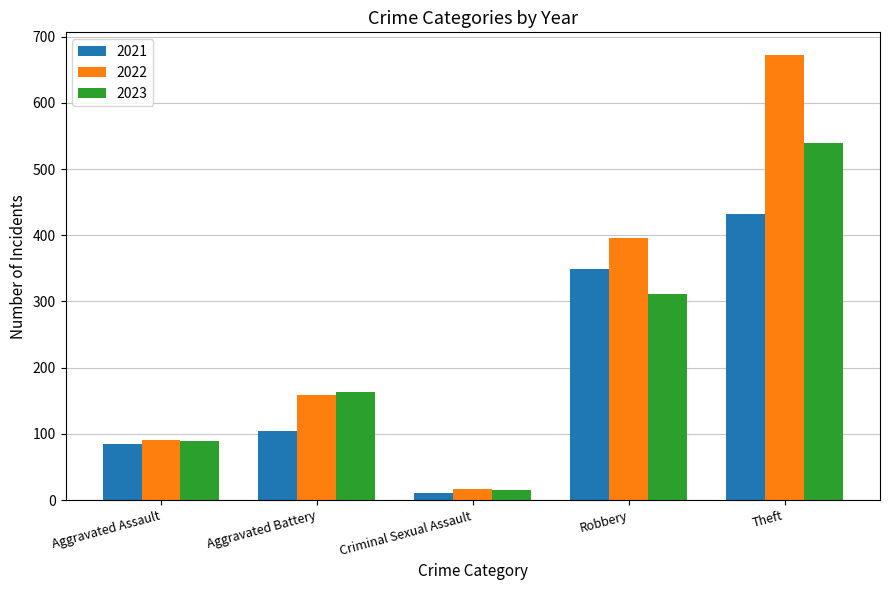

What is the difference between the 2023 values at Aggravated Assault and Criminal Sexual Assault?

74